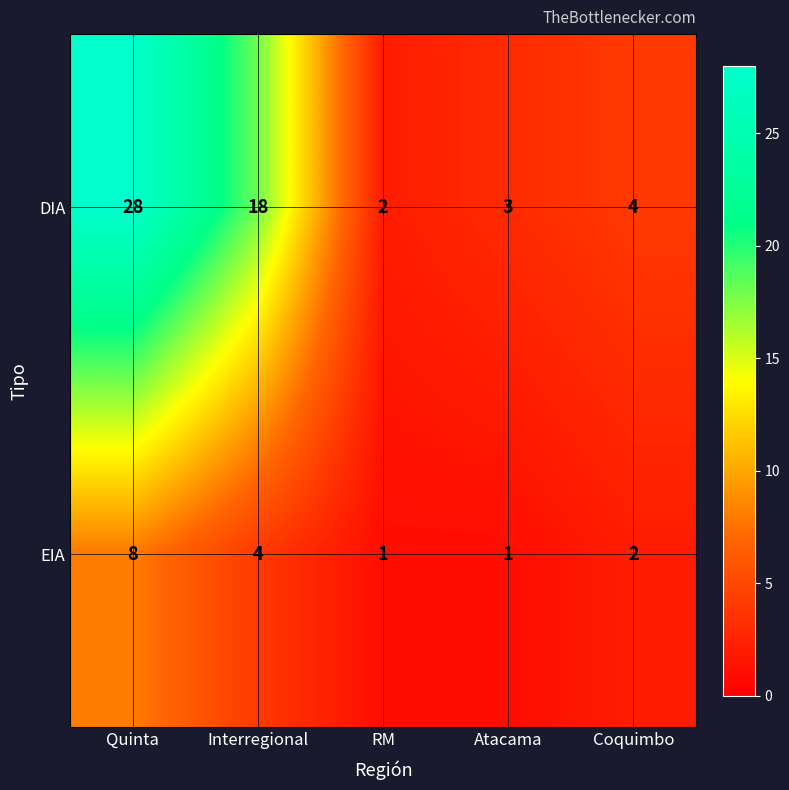

What is the difference between the second highest and second lowest values in the DIA series?

15